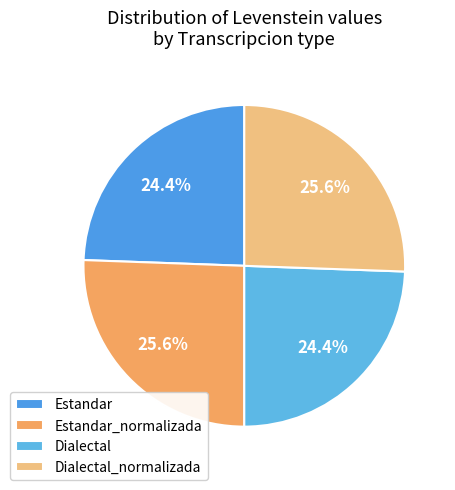

What is the total percentage of Estandar_normalizada and Dialectal_normalizada?

51.1%